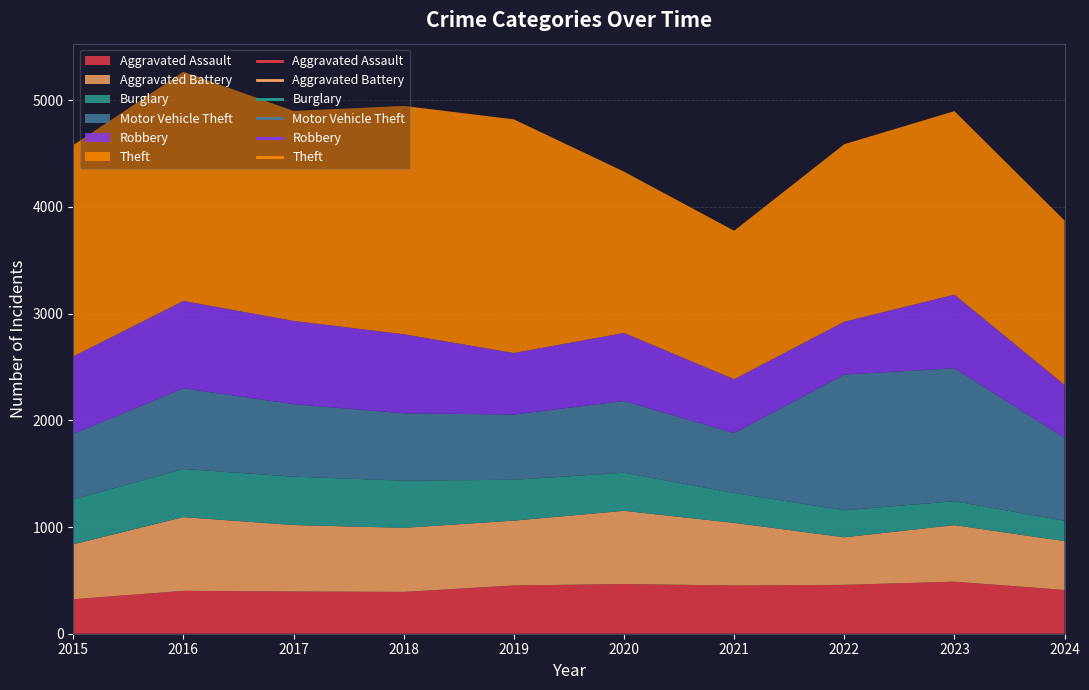

At which label is Burglary closest to 322?

2020